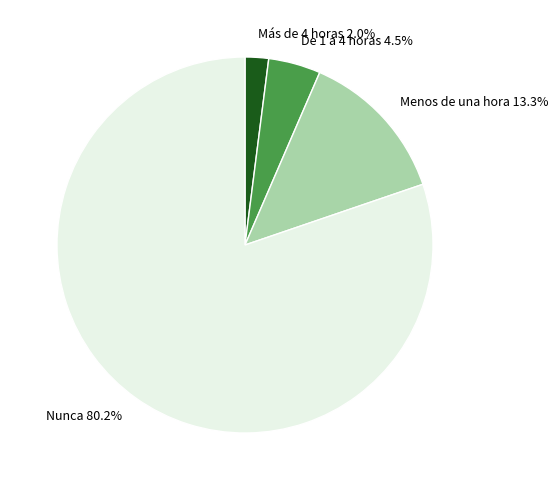

To the nearest percent, what is the difference between the Más de 4 horas and Nunca slice percentages?

78%